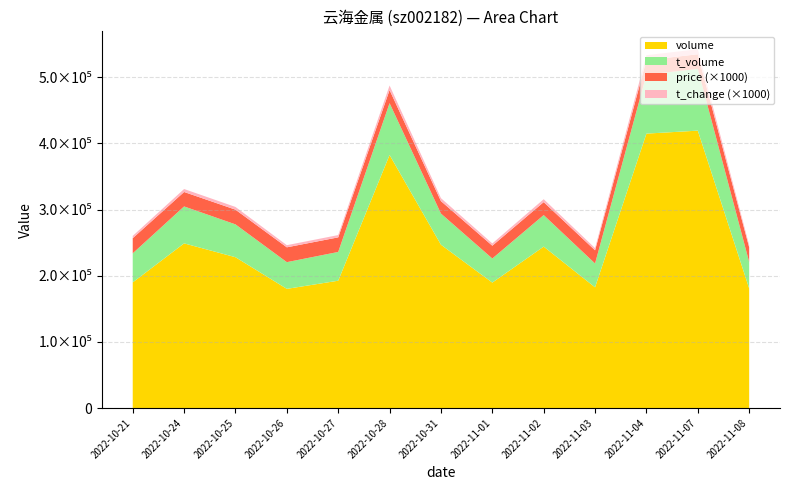

Reading left to right, extract all data points from this chart.

price: 2022-10-21=22.9	2022-10-24=21.9	2022-10-25=22.2	2022-10-26=22.4	2022-10-27=22.1	2022-10-28=19.9	2022-10-31=18.9	2022-11-01=19.4	2022-11-02=19.6	2022-11-03=19.9	2022-11-04=21.9	2022-11-07=22.2	2022-11-08=22.2
t_change: 2022-10-21=3.4	2022-10-24=4.5	2022-10-25=4.1	2022-10-26=3.2	2022-10-27=3.5	2022-10-28=6.9	2022-10-31=4.4	2022-11-01=3.4	2022-11-02=4.4	2022-11-03=3.3	2022-11-04=7.5	2022-11-07=7.5	2022-11-08=3.2
t_volume: 2022-10-21=43889.0	2022-10-24=55856.0	2022-10-25=49652.0	2022-10-26=40371.0	2022-10-27=43477.0	2022-10-28=78350.0	2022-10-31=47094.0	2022-11-01=36424.0	2022-11-02=47661.0	2022-11-03=36043.0	2022-11-04=89180.0	2022-11-07=93325.0	2022-11-08=40007.0
volume: 2022-10-21=189956.0	2022-10-24=248922.0	2022-10-25=228010.0	2022-10-26=180166.0	2022-10-27=192489.0	2022-10-28=382533.0	2022-10-31=246887.0	2022-11-01=189628.0	2022-11-02=244047.0	2022-11-03=182483.0	2022-11-04=414863.0	2022-11-07=419354.0	2022-11-08=180796.0